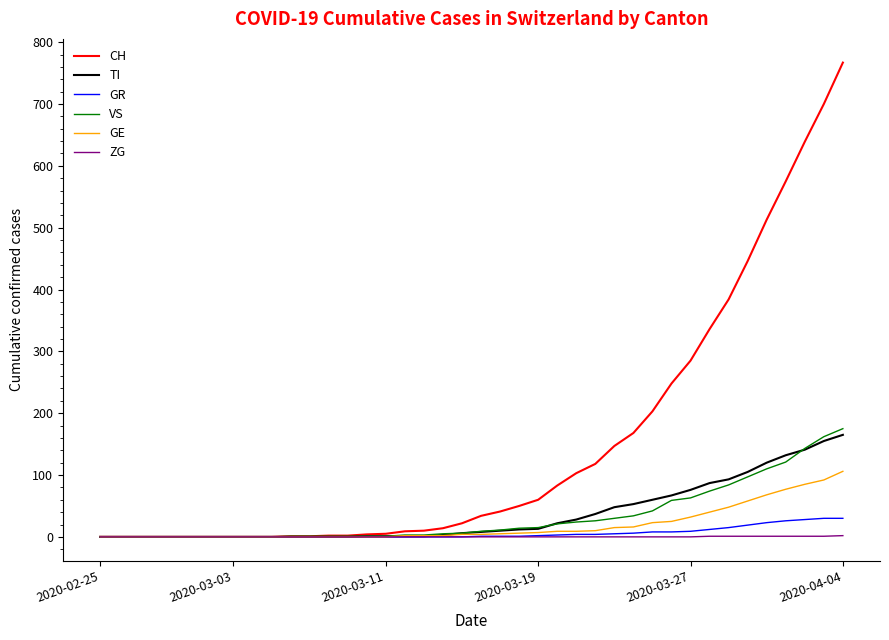

Does the chart have visible grid lines?

No